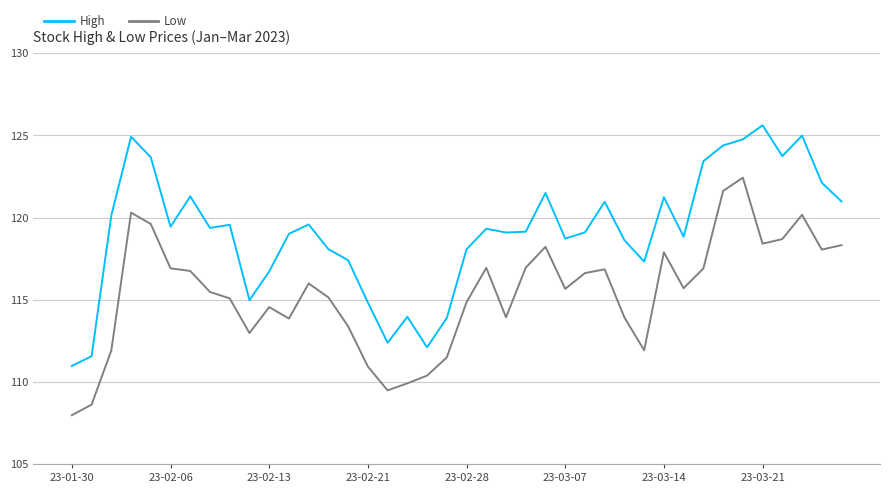

Which series has the largest total across all categories?

High